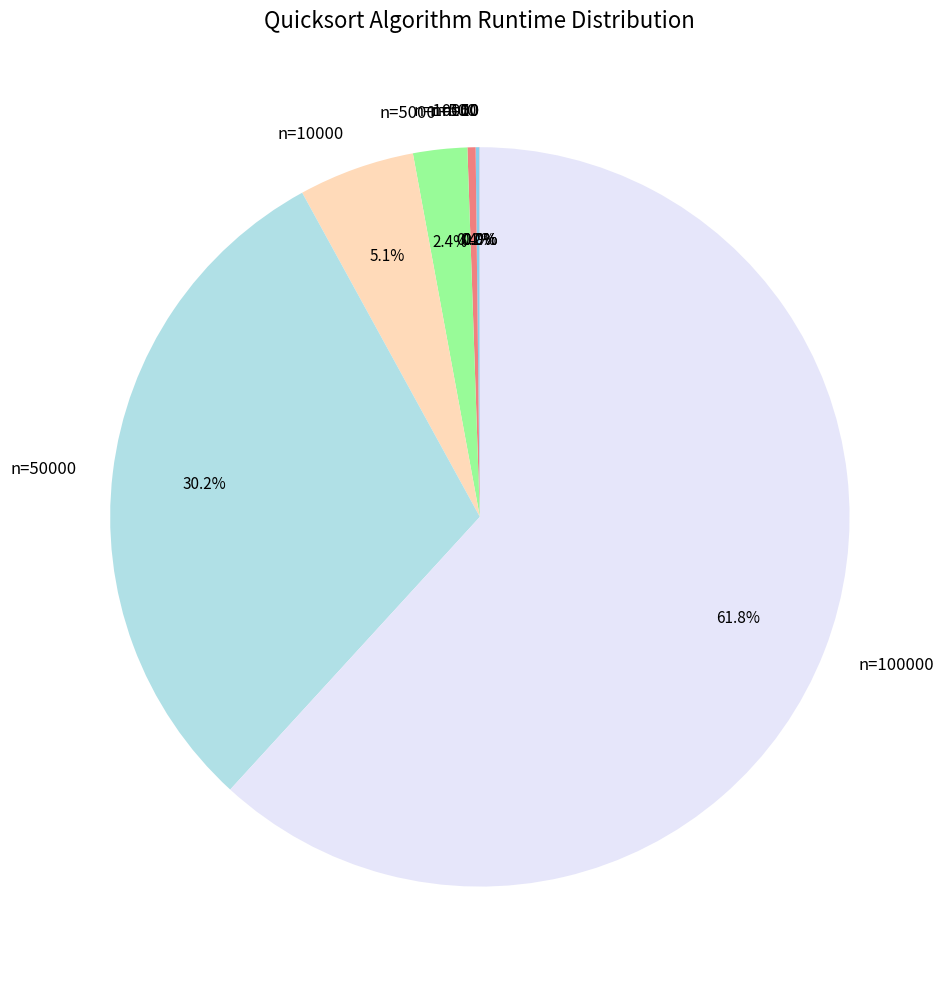

Is there a majority slice in this chart?

Yes